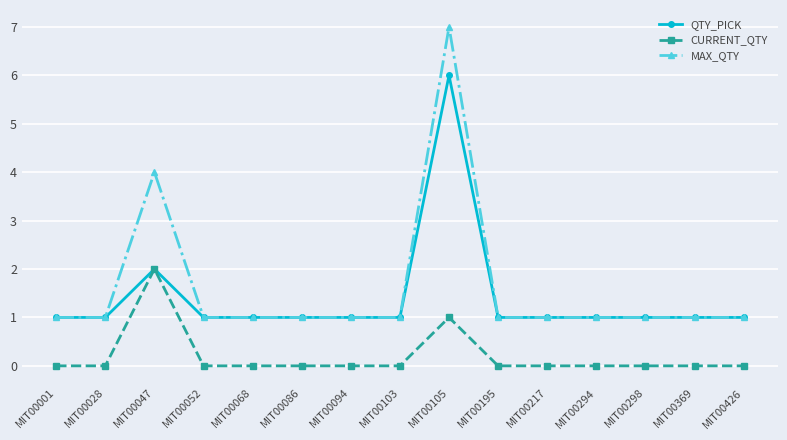

Which category has the highest value in the MAX_QTY series?

MIT00105